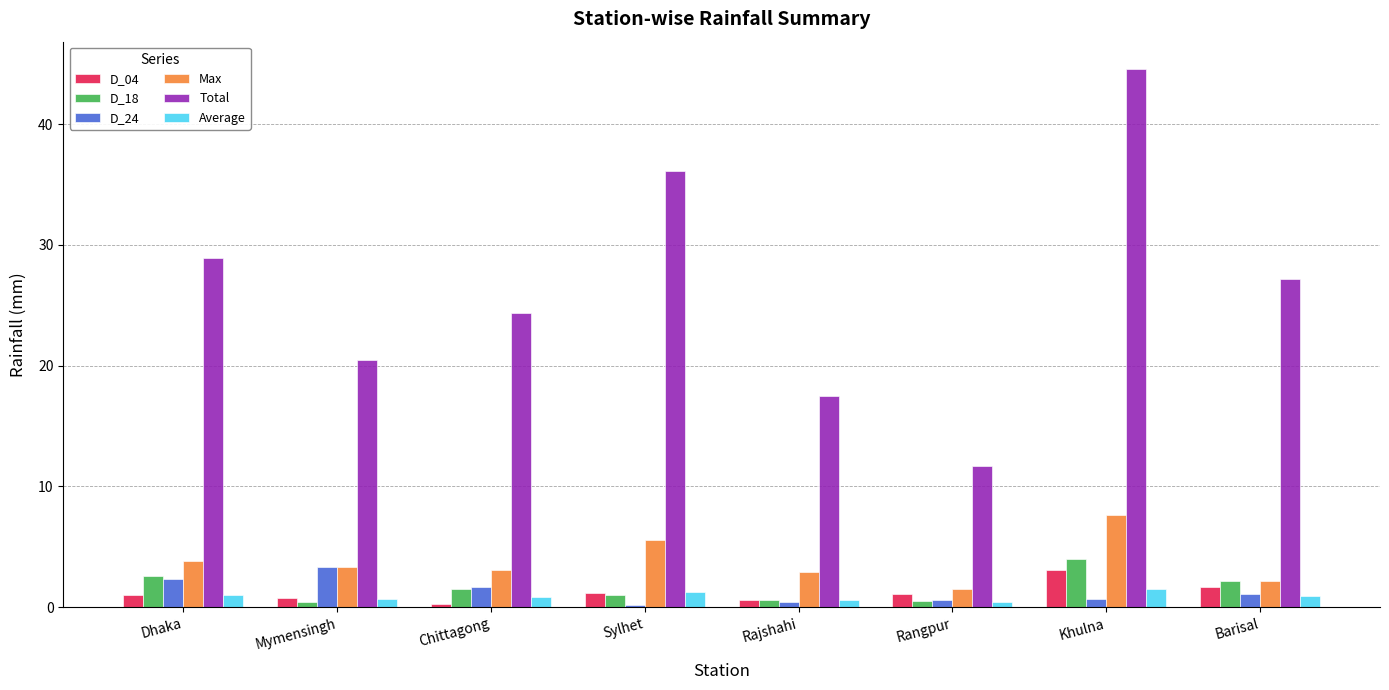

How many bars are there in total?

48